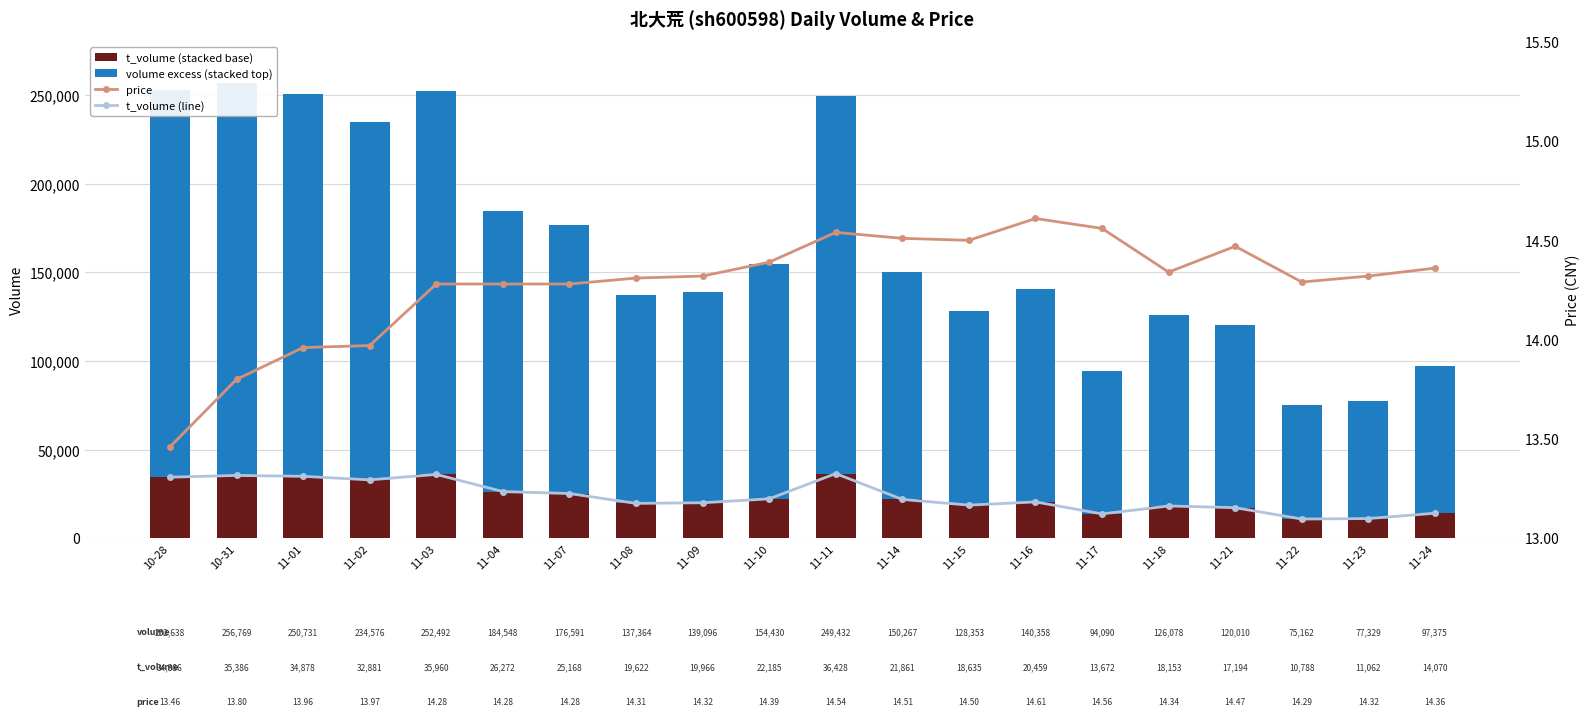

What is the label of the 12th bar from the left?

11-14